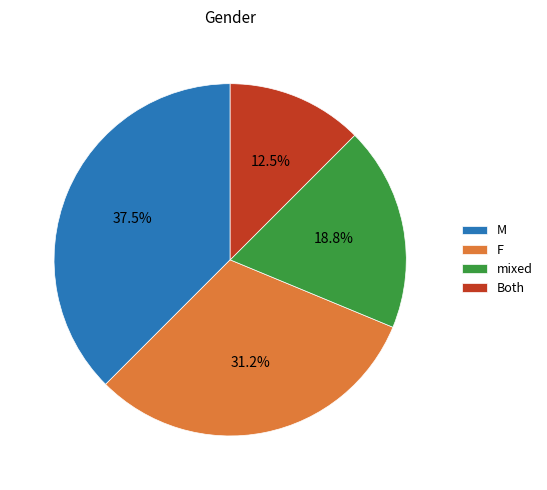

Rank the categories by value from highest to lowest.

M, F, mixed, Both